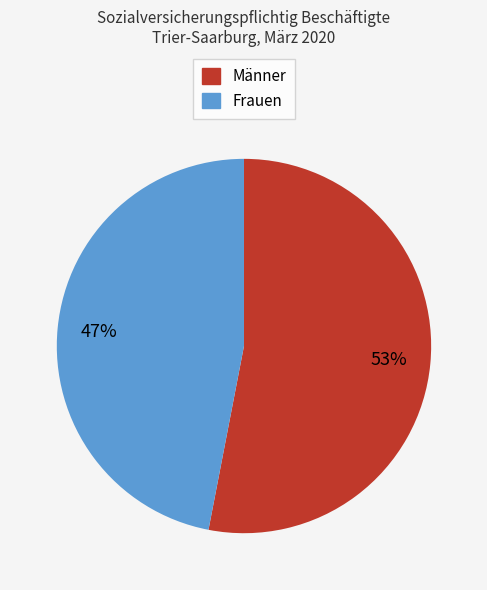

Between Frauen and Männer, which is larger?

Männer